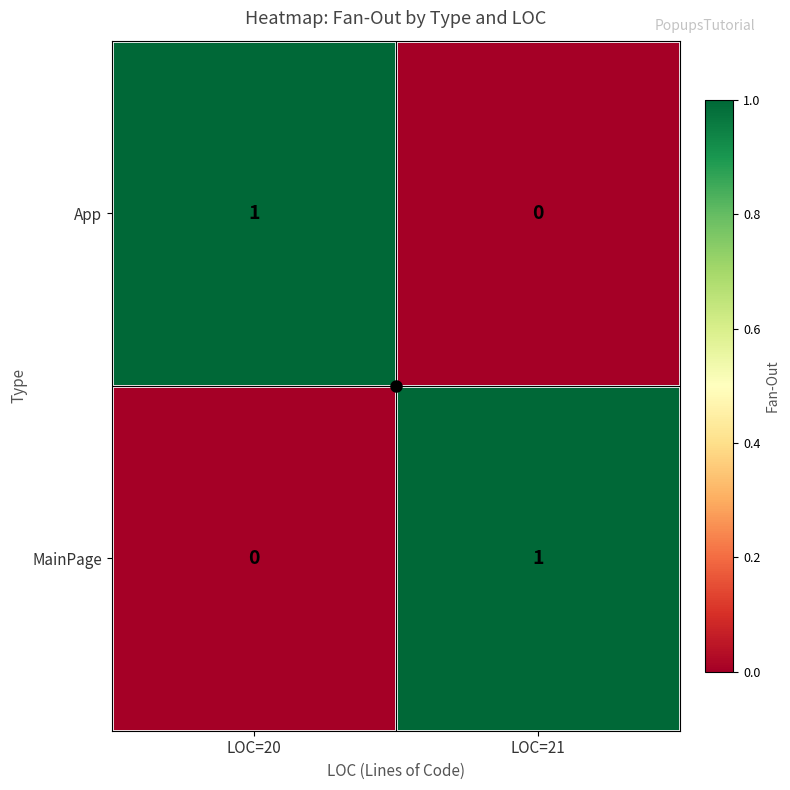

The App series shows 1 at LOC=20. True or false?

True